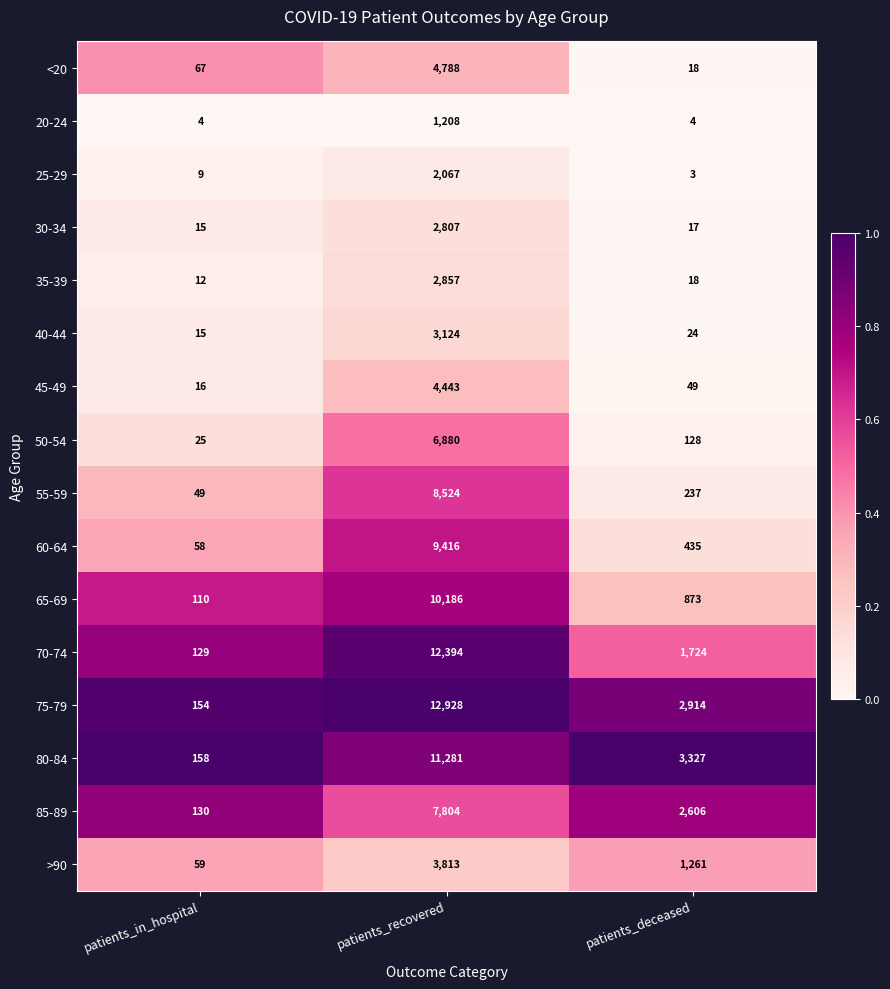

List the series in order of their peak value, lowest first.

20-24, 25-29, 30-34, 35-39, 40-44, >90, 45-49, <20, 50-54, 85-89, 55-59, 60-64, 65-69, 80-84, 70-74, 75-79